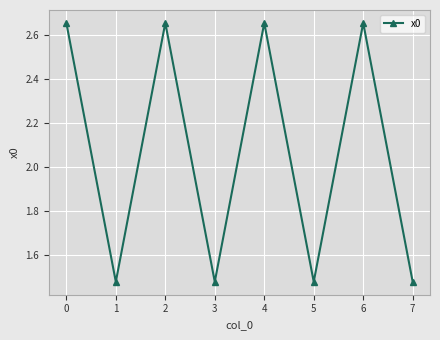

At which label does the data first exceed 2?

0